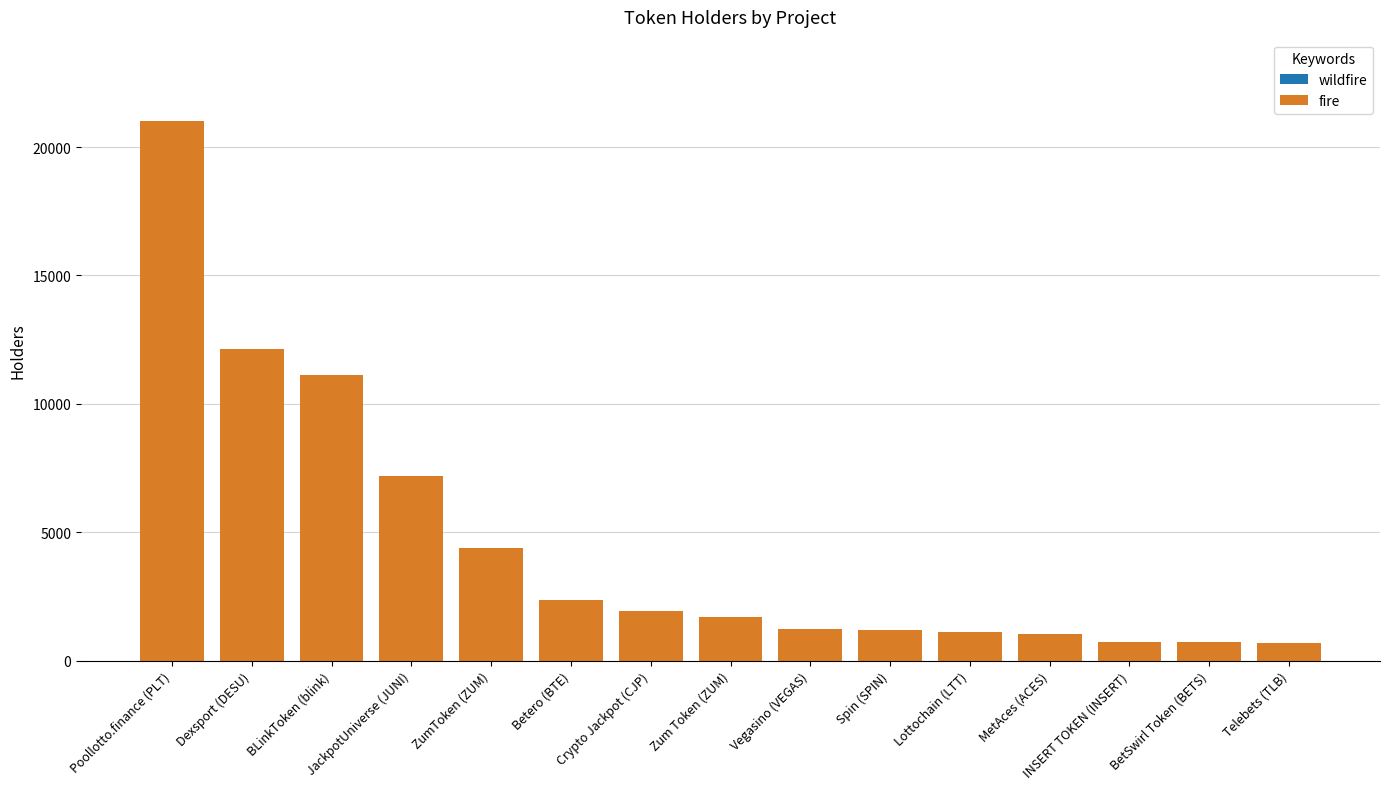

How many bars are there in total?

15